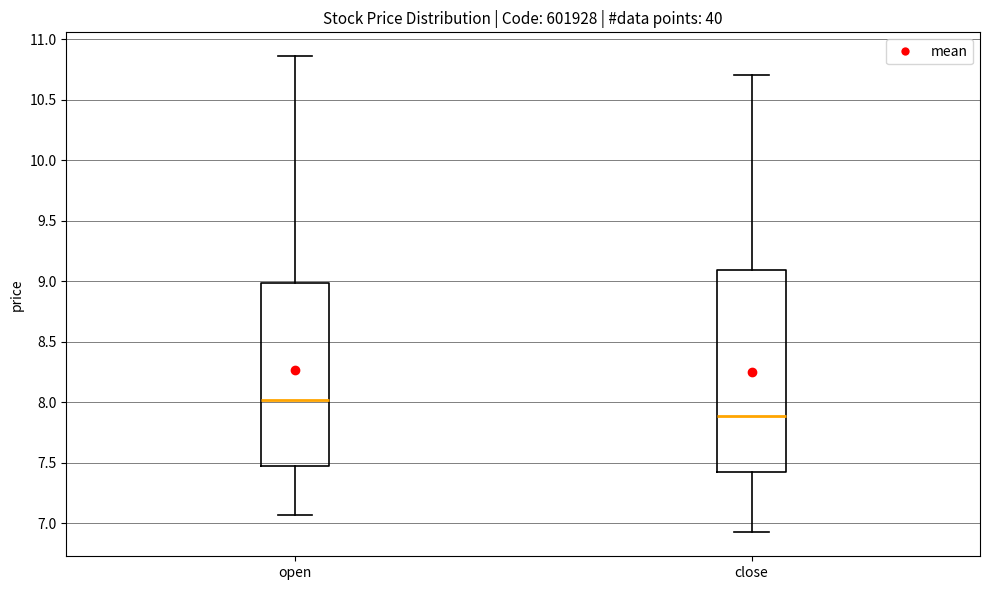

Comparing the boxes themselves (not the whiskers), which one is the tallest?

close